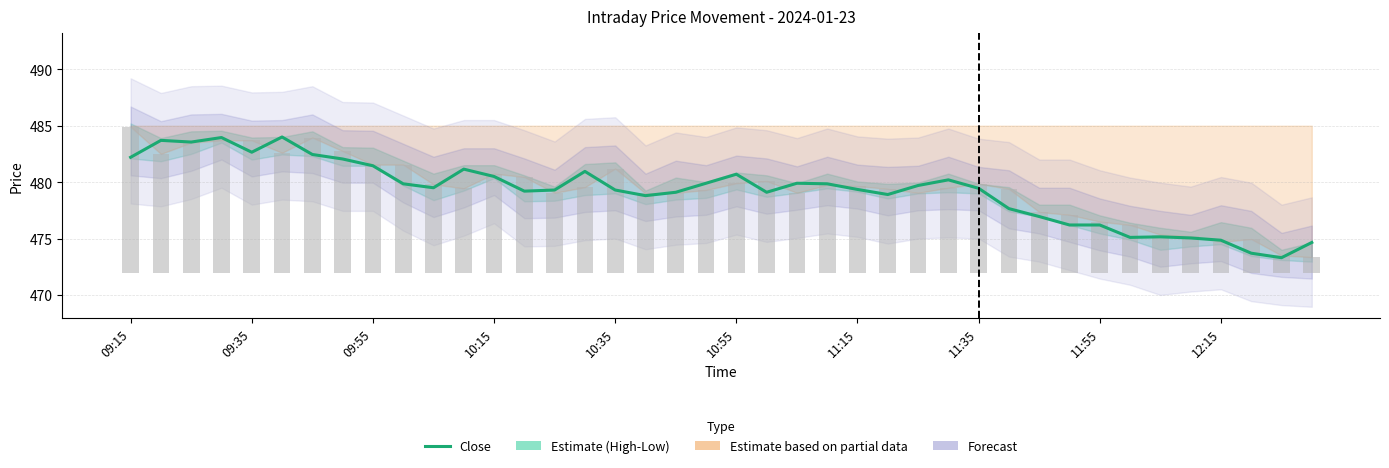

Which series changed the most between 10:15 and 14?

Close